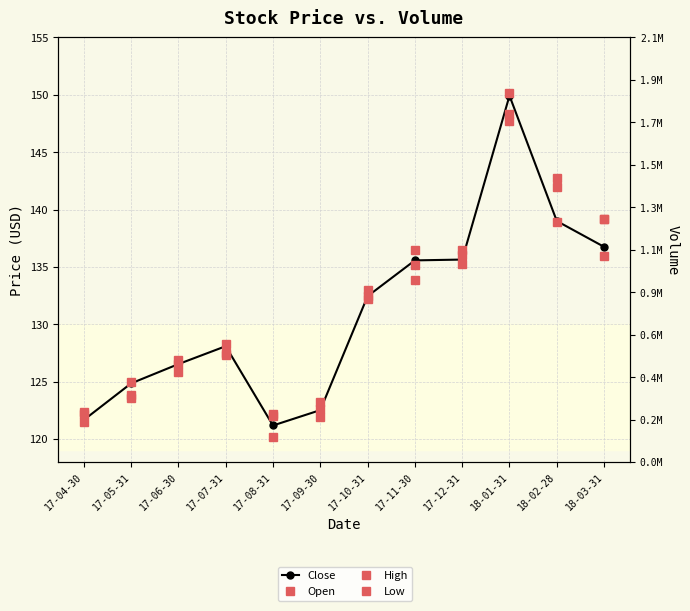

What is the value of the Low point at the 6th from the left?

121.9